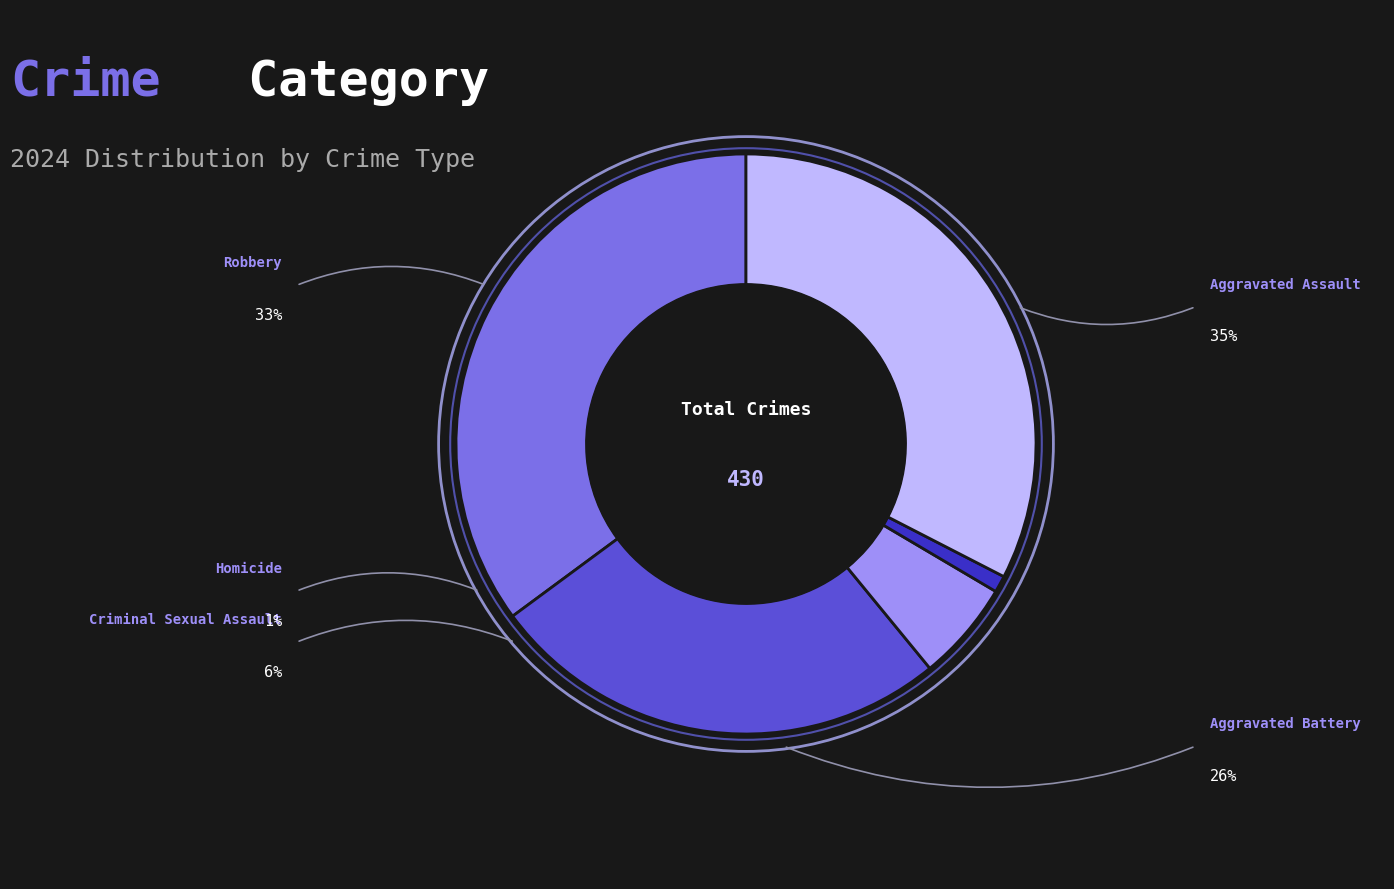

How much of the chart is everything except Aggravated Battery?

74.2%